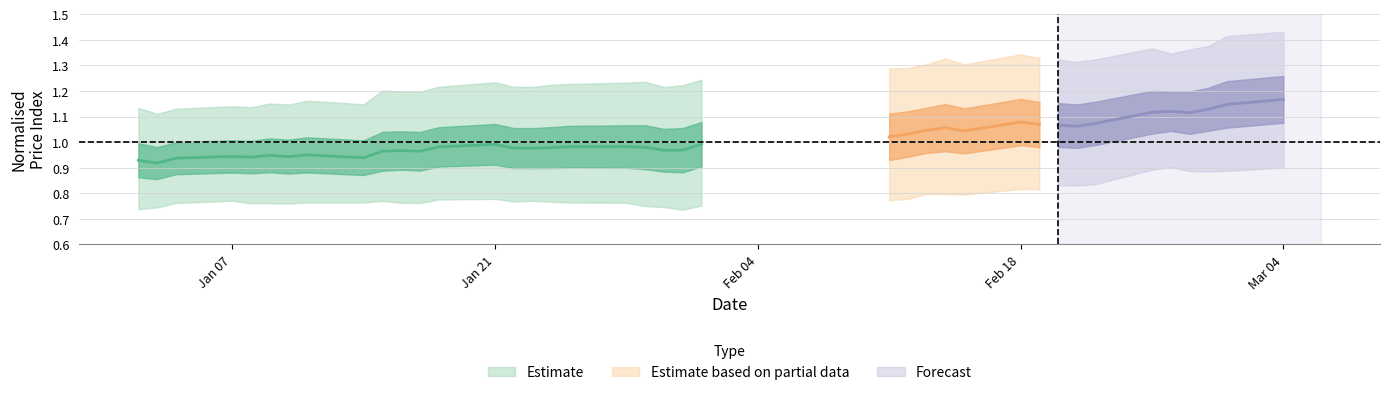

What is the label of the 9th point from the right?

30